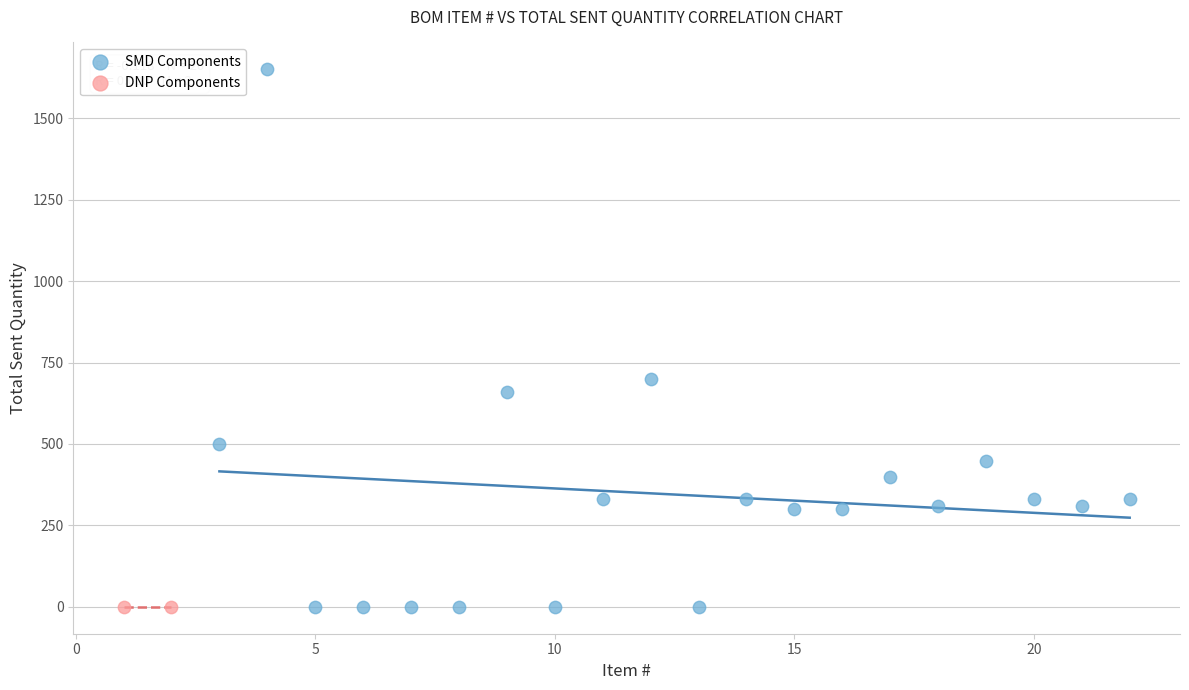

Which series reaches the maximum Y coordinate?

SMD Components